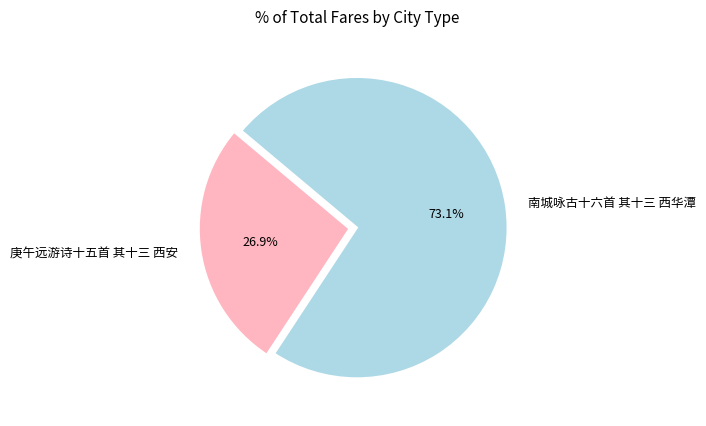

What is the majority slice?

南城咏古十六首 其十三 西华潭